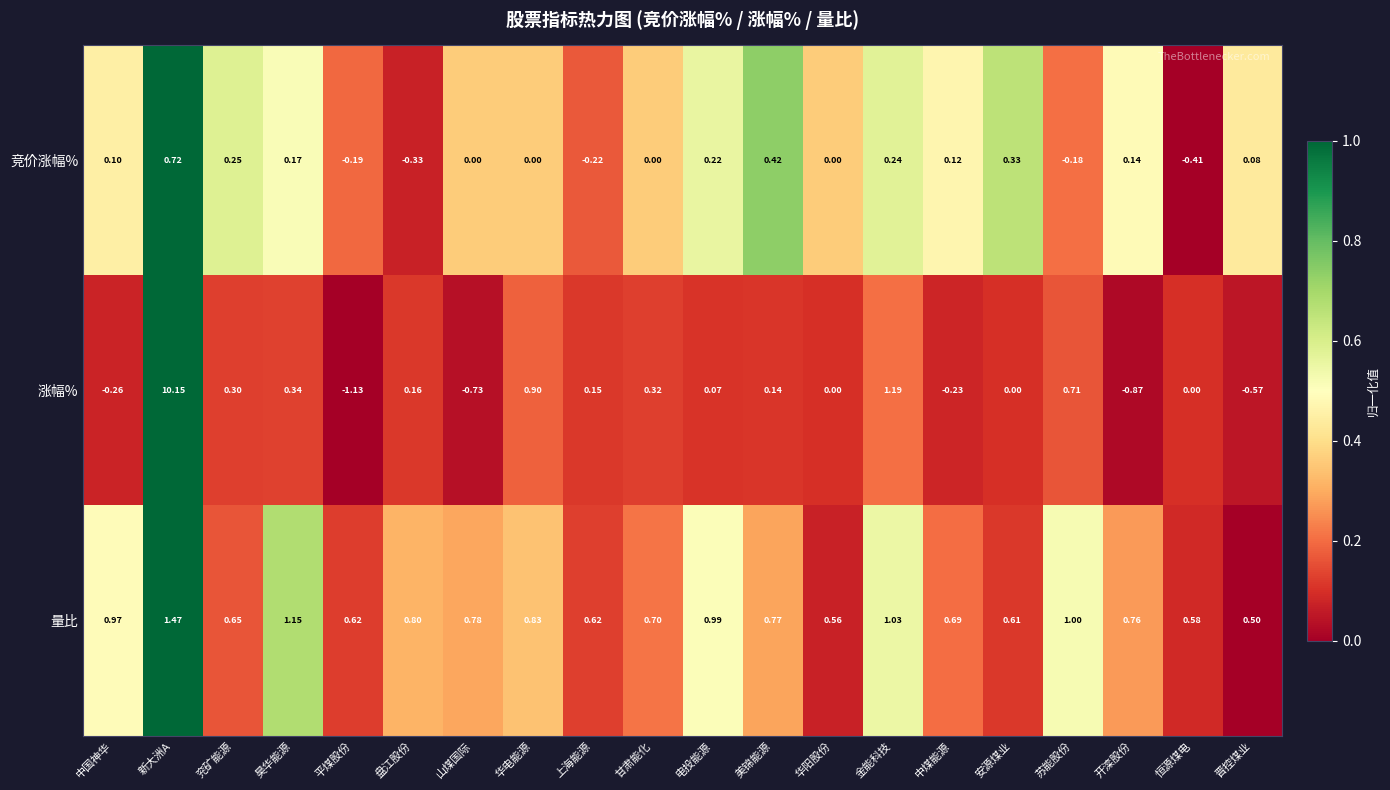

At 昊华能源, list the series in order from smallest to largest.

竞价涨幅%, 涨幅%, 量比